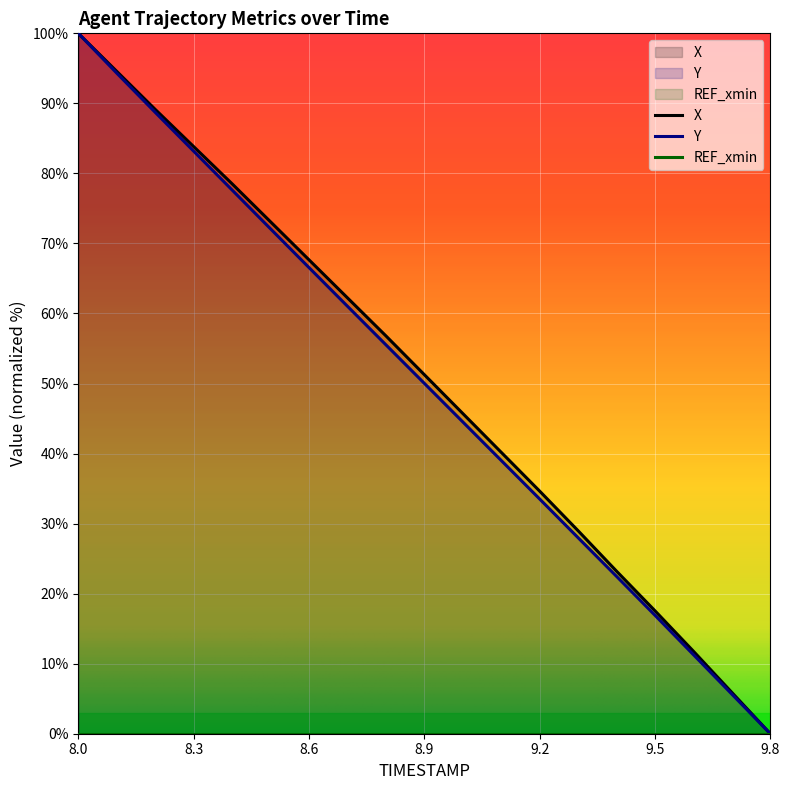

Is the value of Y at 9.2 greater than the value of X at 8.5?

No